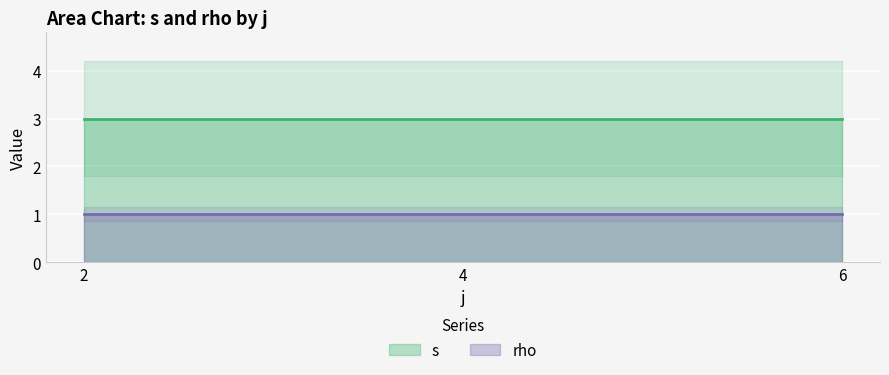

Is it true that rho equals 1 at 6?

False